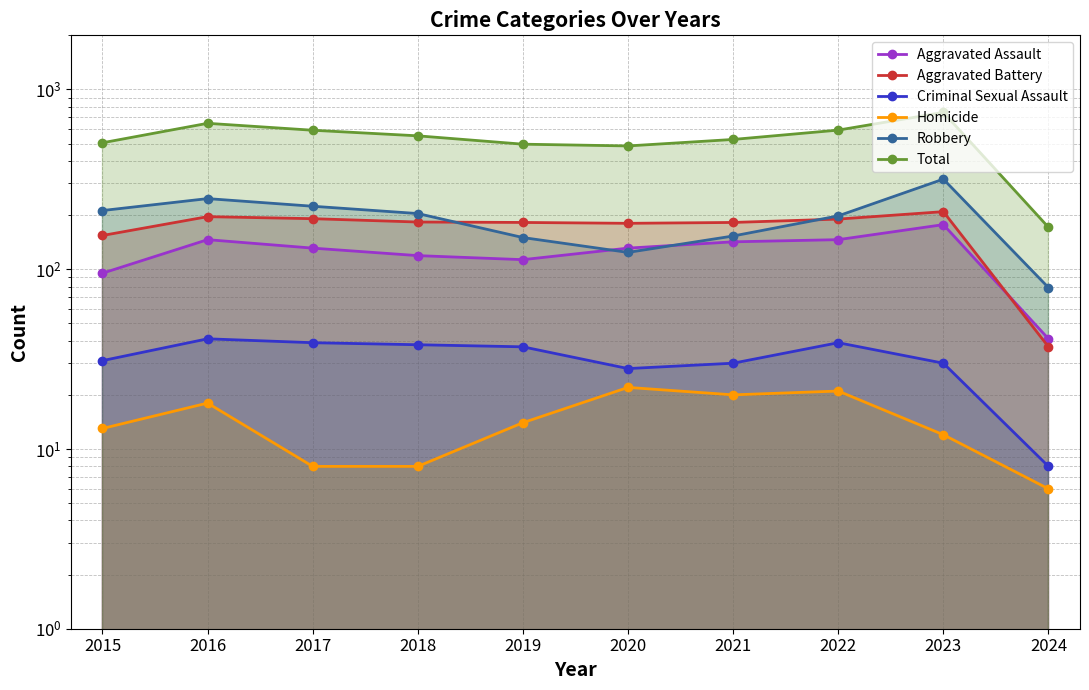

True or false: Homicide and Criminal Sexual Assault intersect in this chart.

False